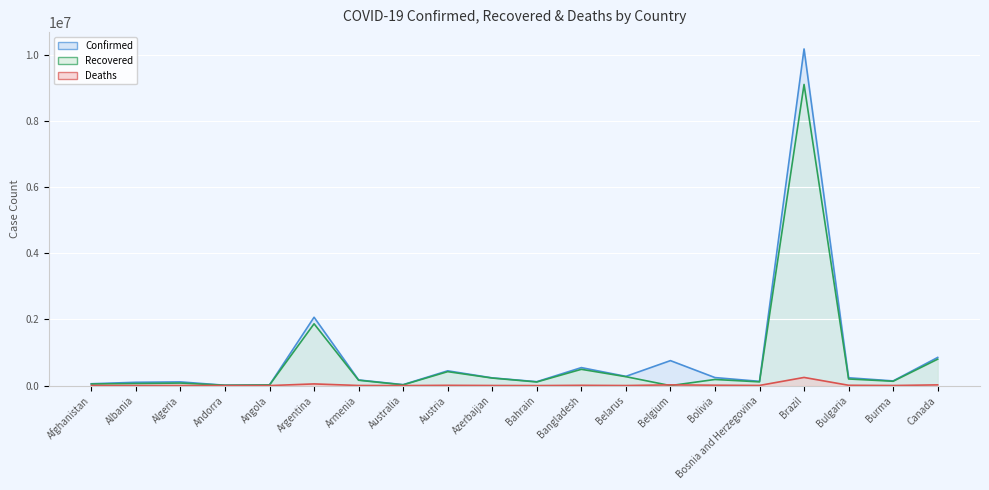

Between Burma and Bulgaria, which is larger?

Bulgaria